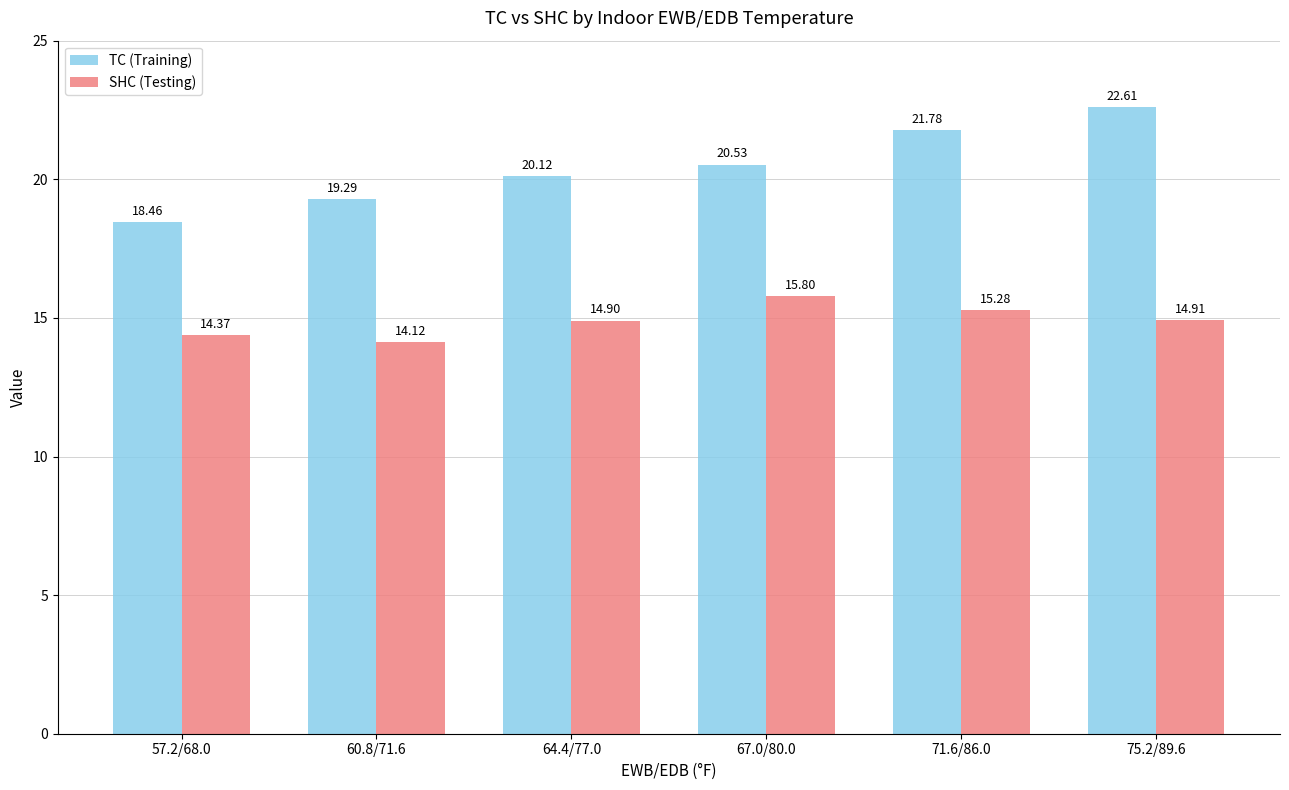

Which series has the largest total across all categories?

TC (Training)